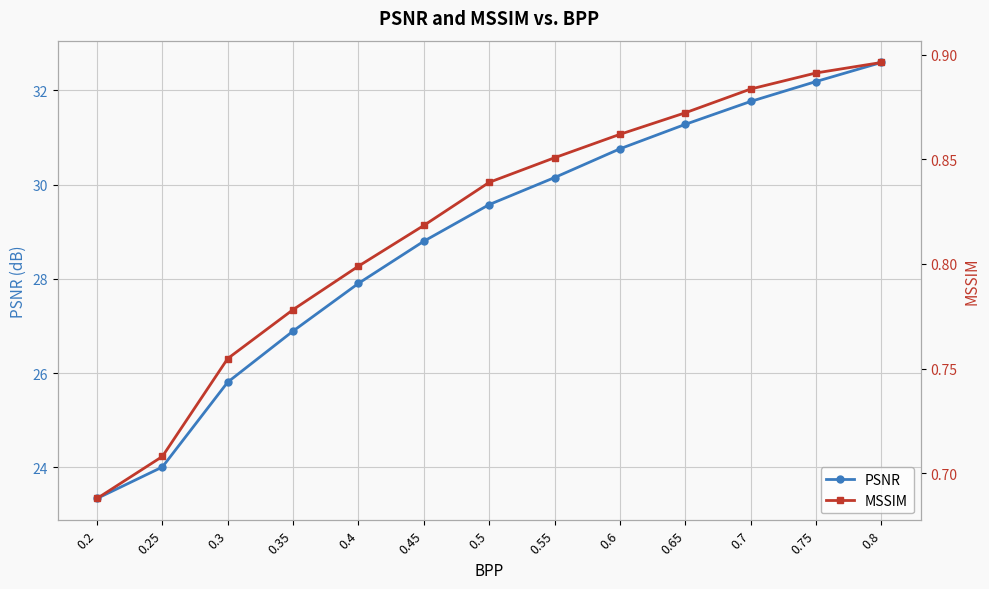

What is the average value of the PSNR series?

28.9